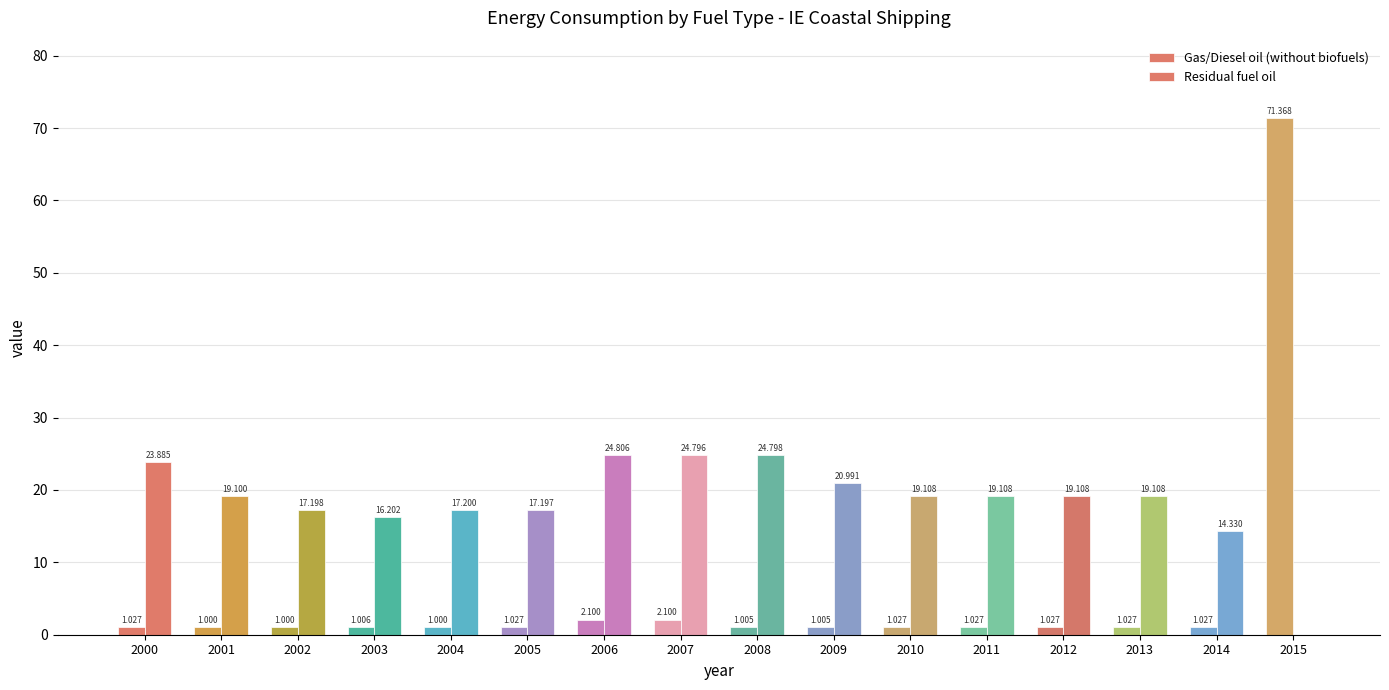

Does the chart contain stacked bars?

No